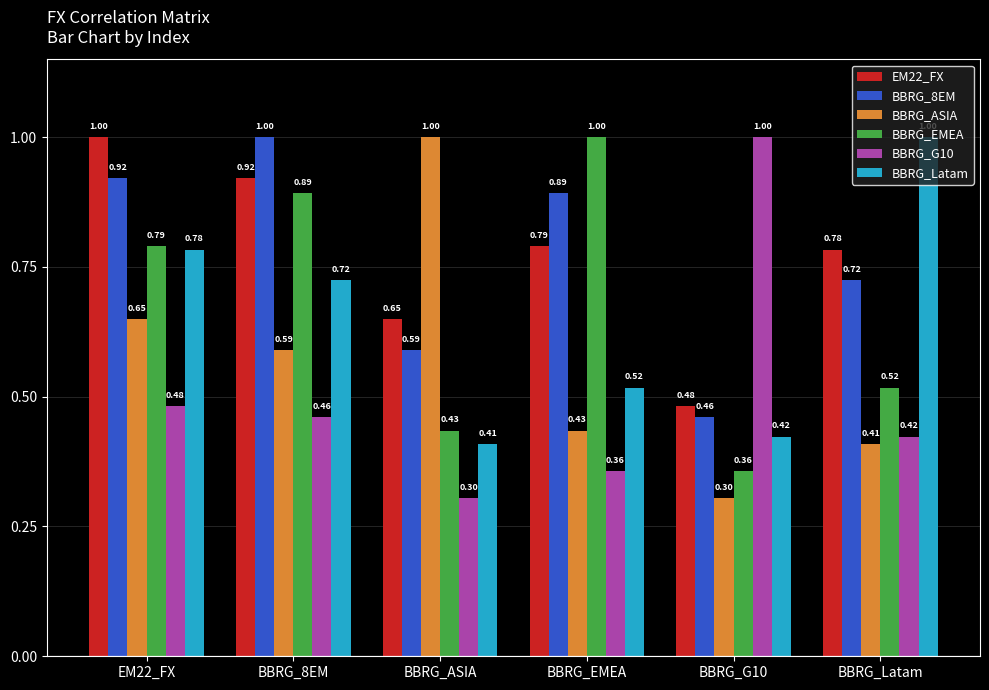

How many groups of bars are there?

6